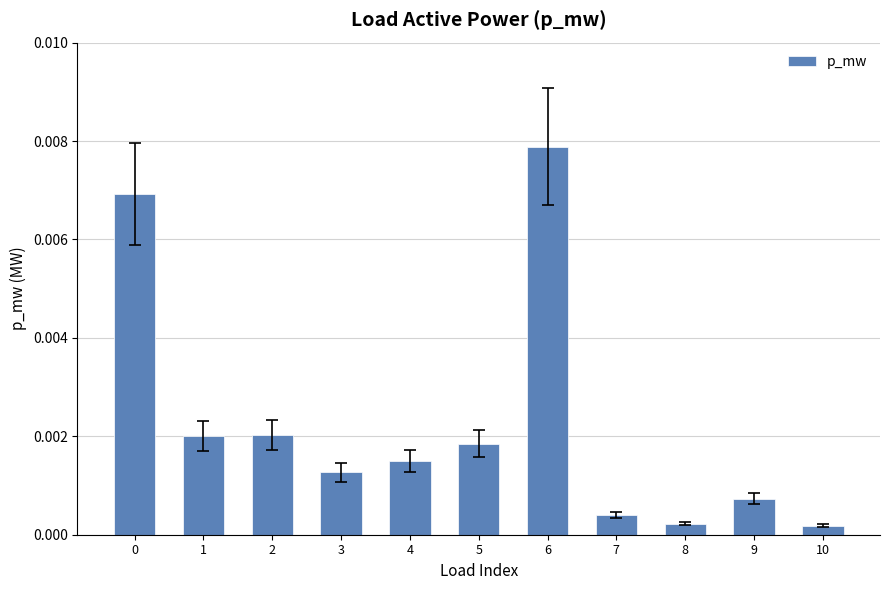

Which label corresponds to the largest value in the chart?

6